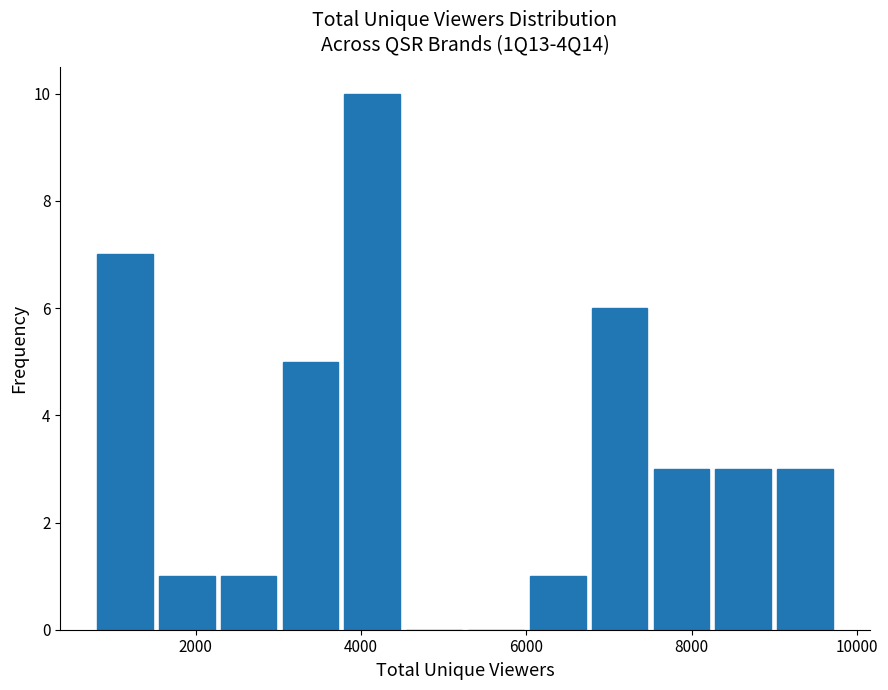

Read against the x-axis, roughly where is the centre of the tallest bar?

4200